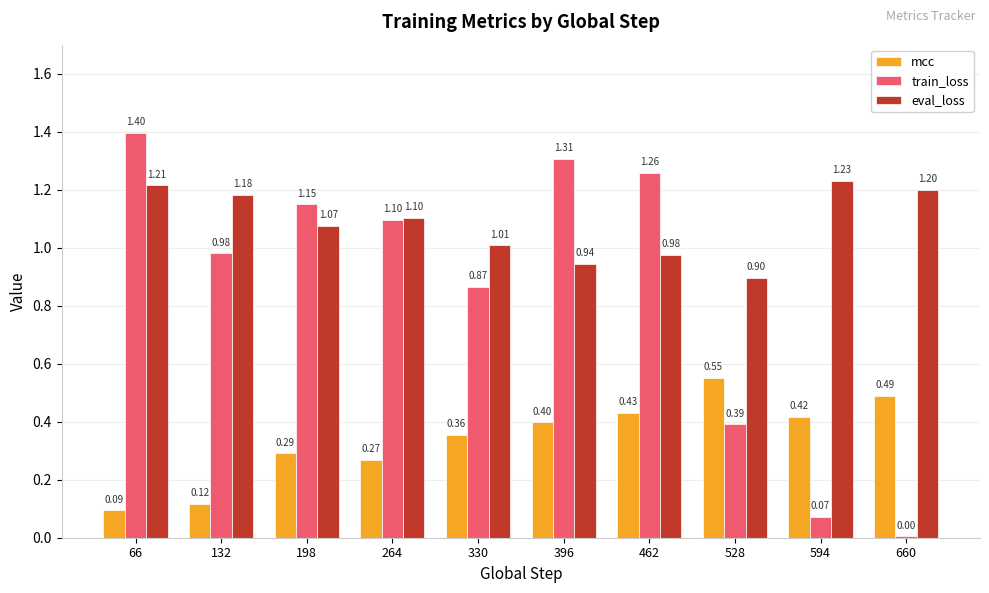

What is the sum of all eval_loss values?

10.8